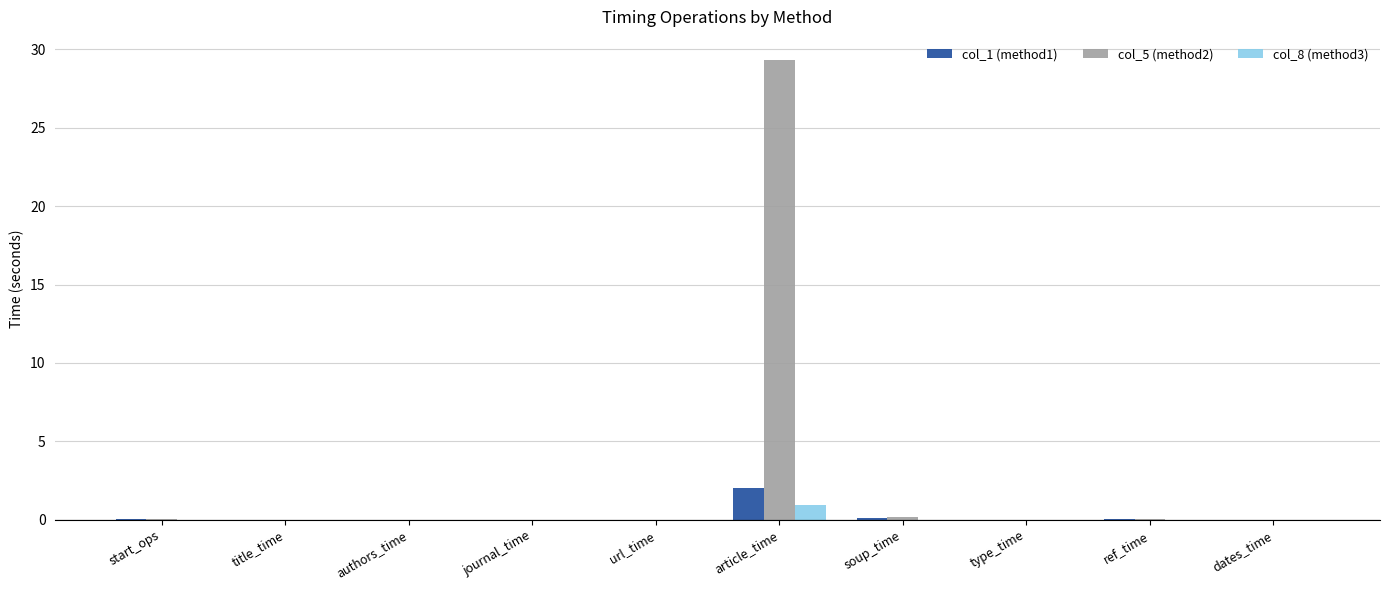

At which category is the sum across all series the highest?

article_time